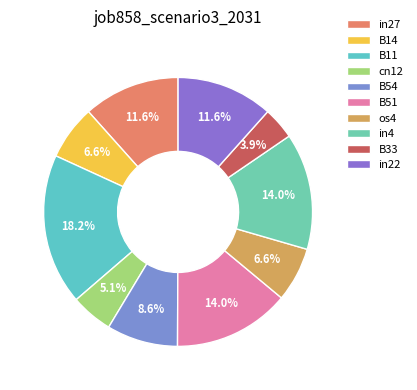

Count the number of slices in the pie.

10